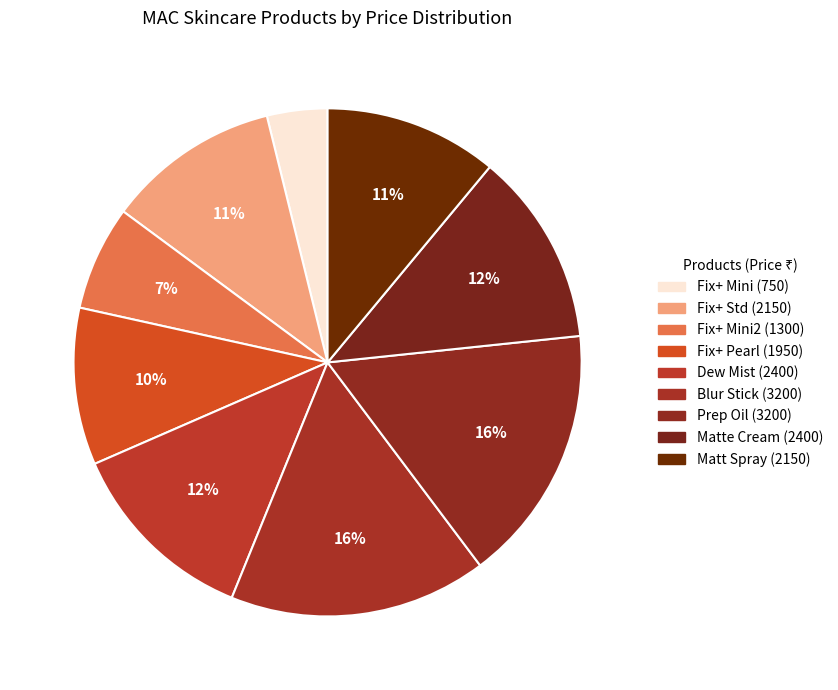

How many slices are in this pie chart?

9